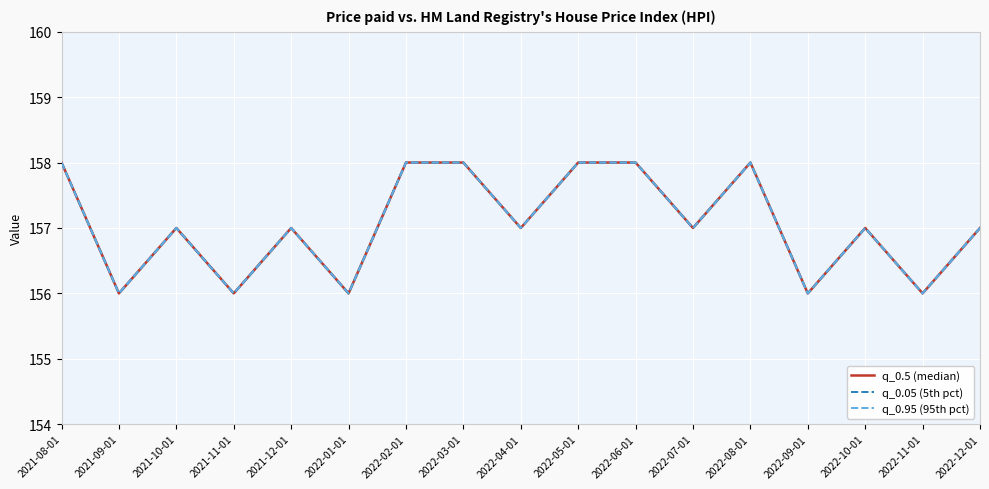

True or false: q_0.05 (5th pct) and q_0.95 (95th pct) cross at least once.

False